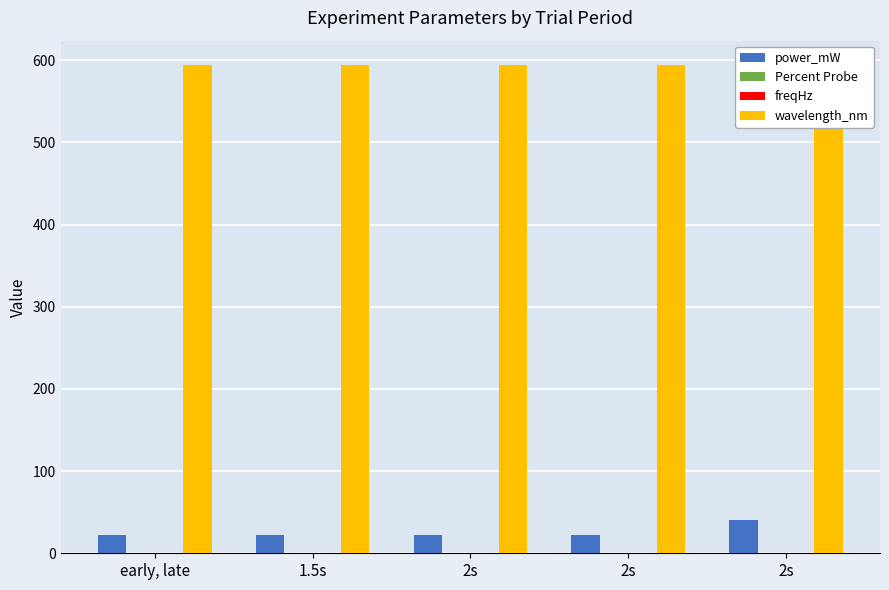

The power_mW series shows 22 at 1.5s. True or false?

True